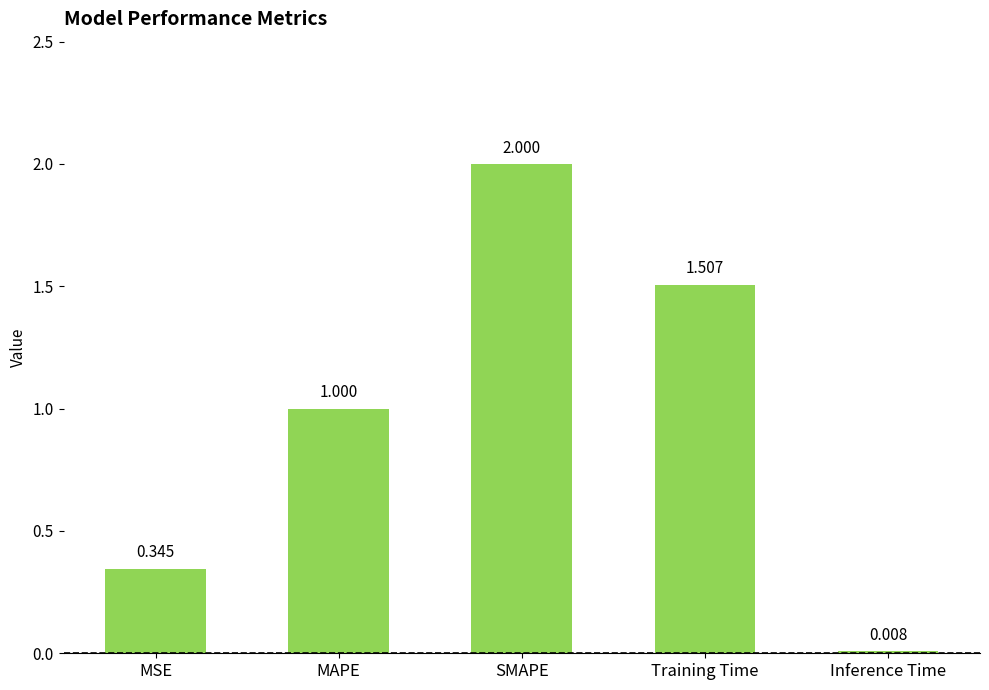

What is the label of the 4th bar from the right?

MAPE